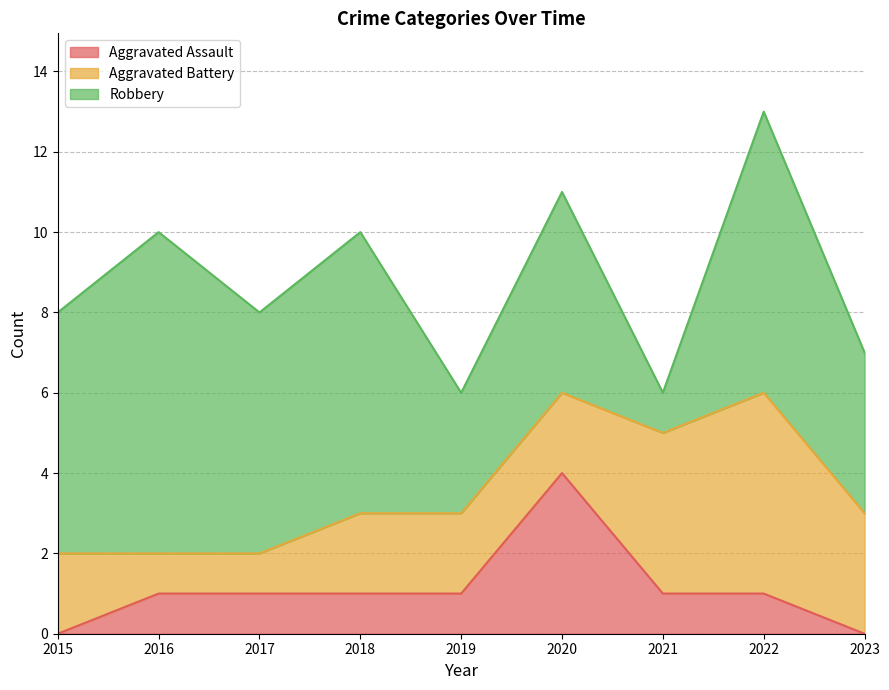

What is the value of the Aggravated Battery point at the 5th from the left?

2